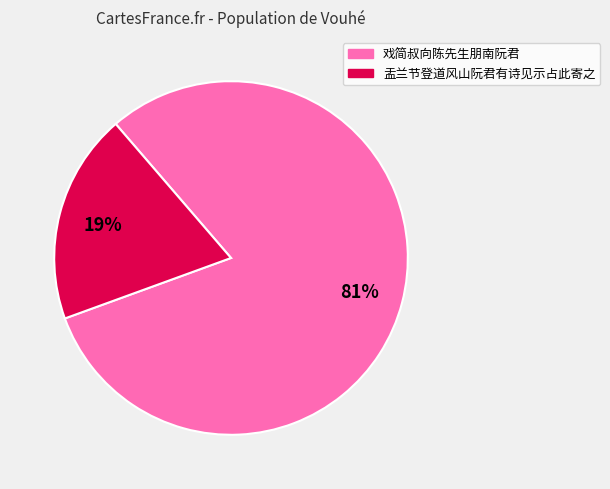

How many slices are in this pie chart?

2